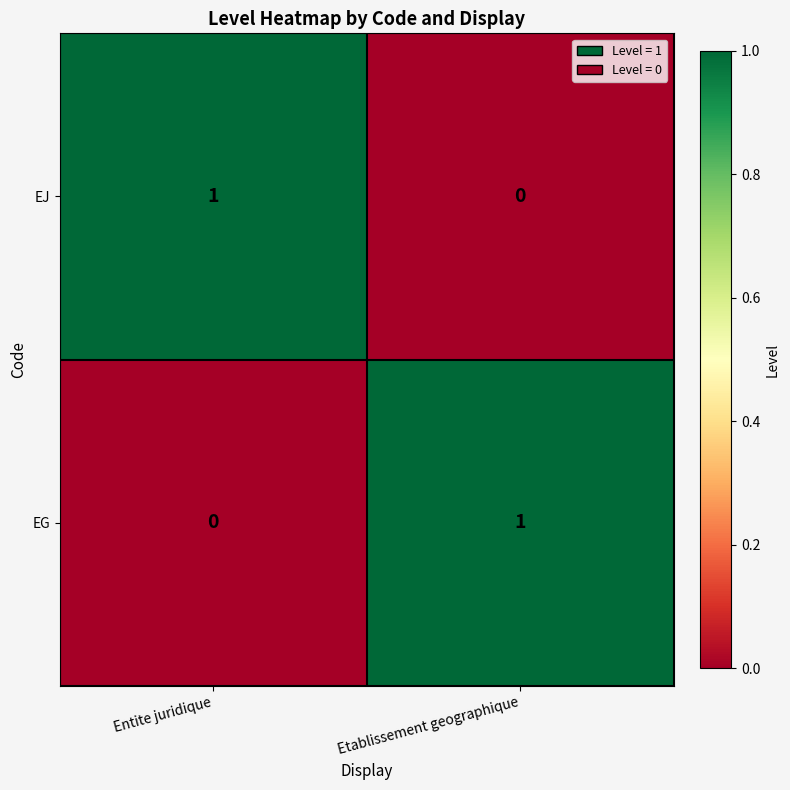

Which category has the lowest value in the EJ series?

Etablissement geographique